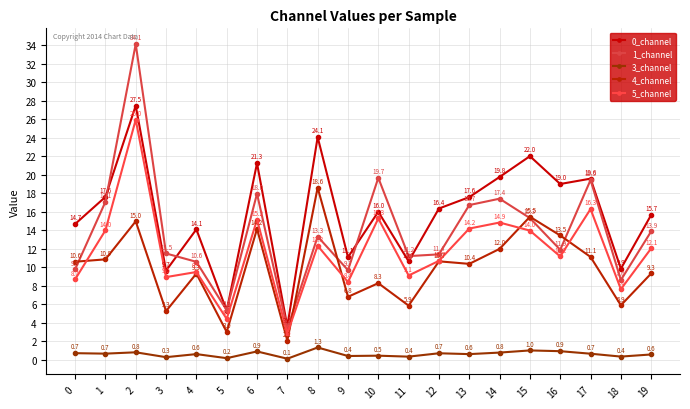

Does the chart have visible grid lines?

Yes